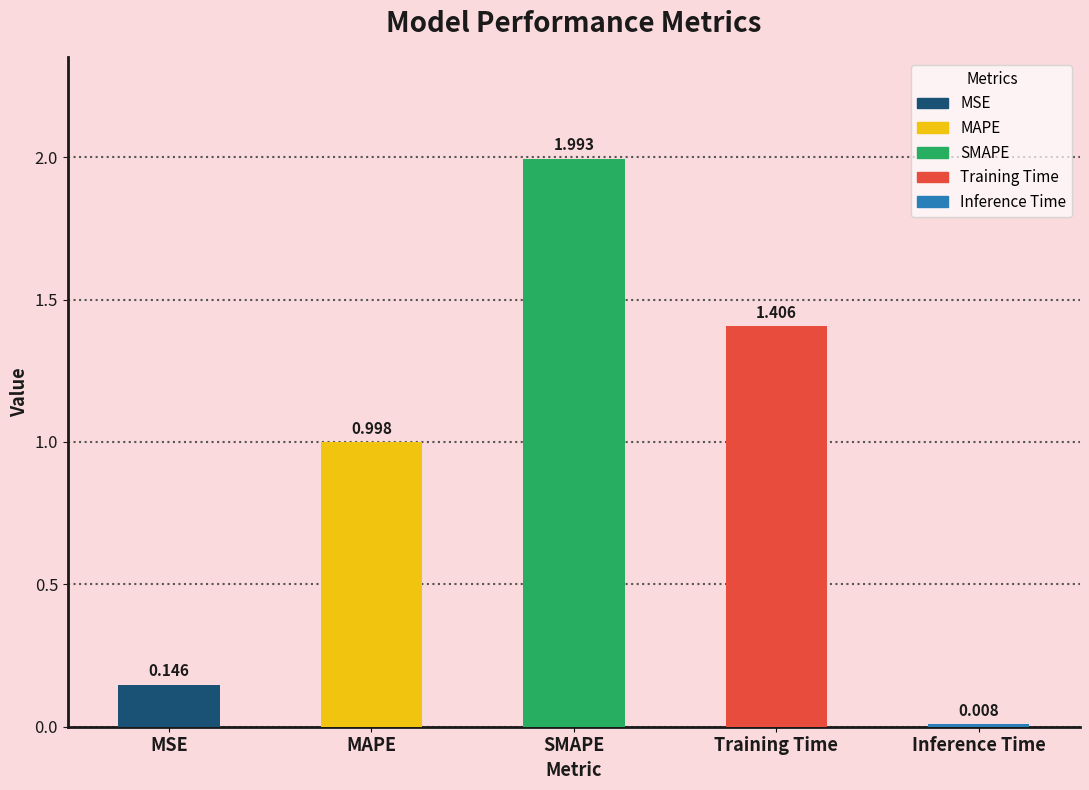

What is the average value?

0.9